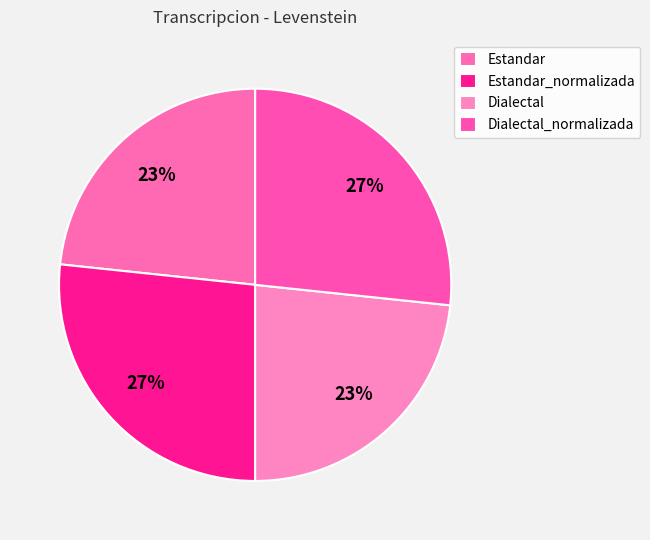

To the nearest percent, what portion does Estandar represent?

23%